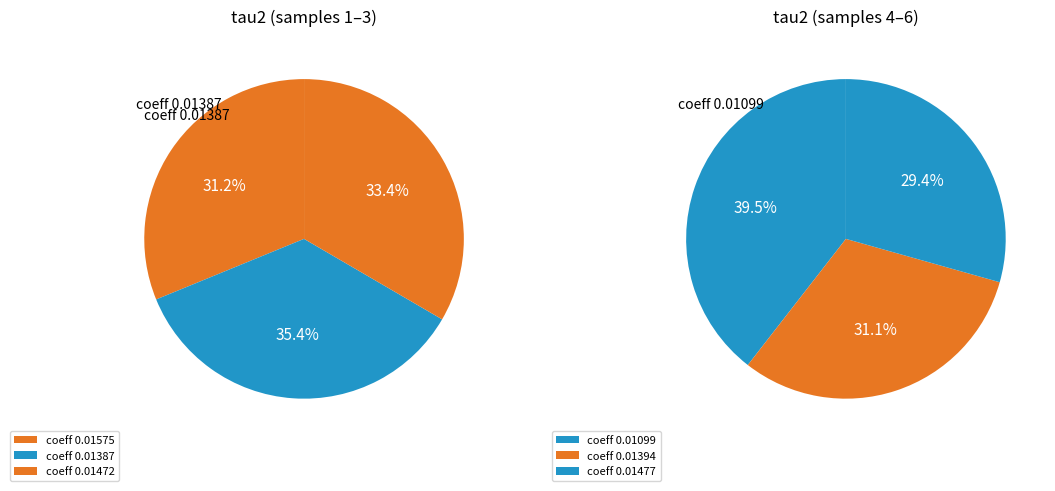

To the nearest percent, what is the difference between the 0.01099 and 0.01387 slice percentages?

4%